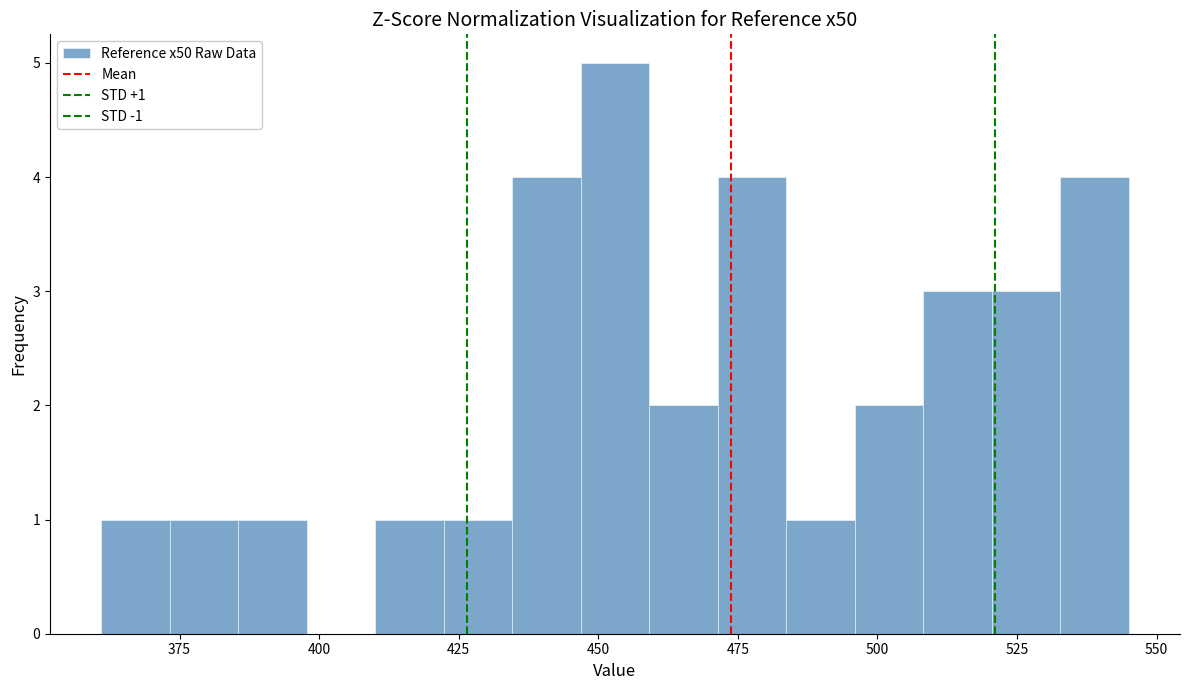

Read against the x-axis, roughly where is the centre of the tallest bar?

455